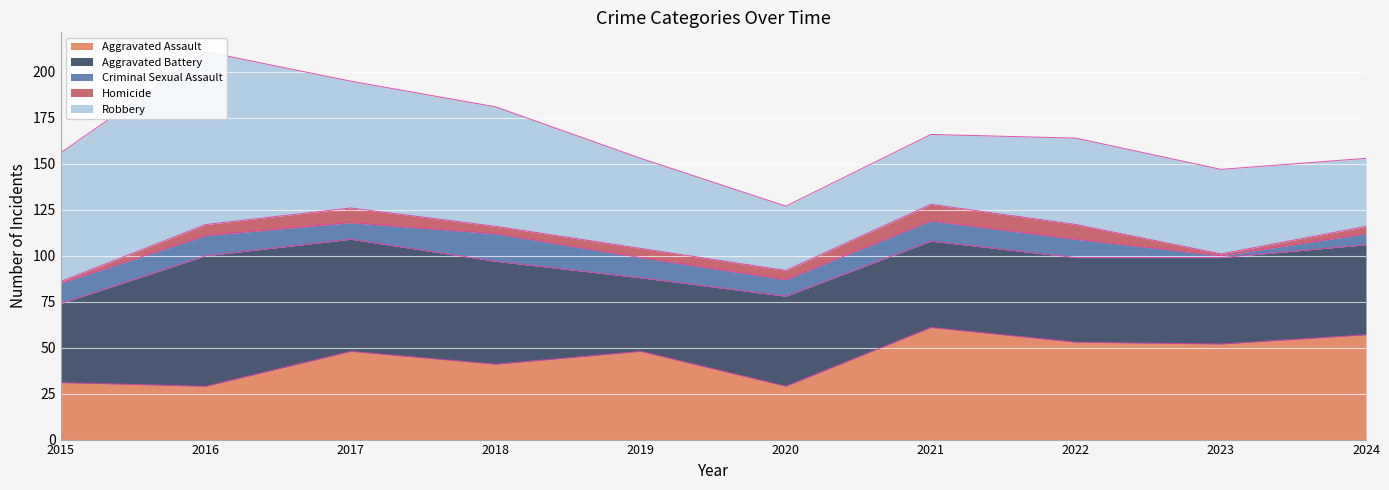

At which category is the sum across all series the highest?

2016